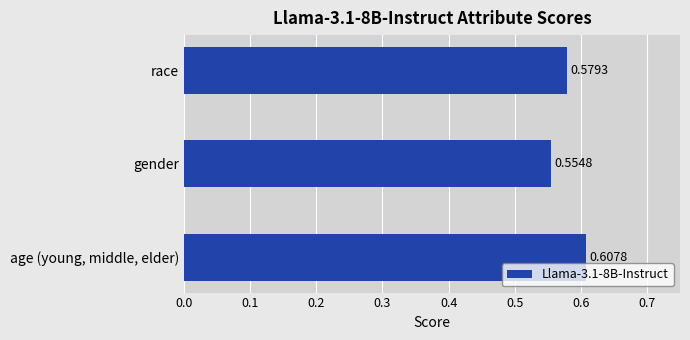

Rank the categories by value from lowest to highest.

gender, race, age (young, middle, elder)